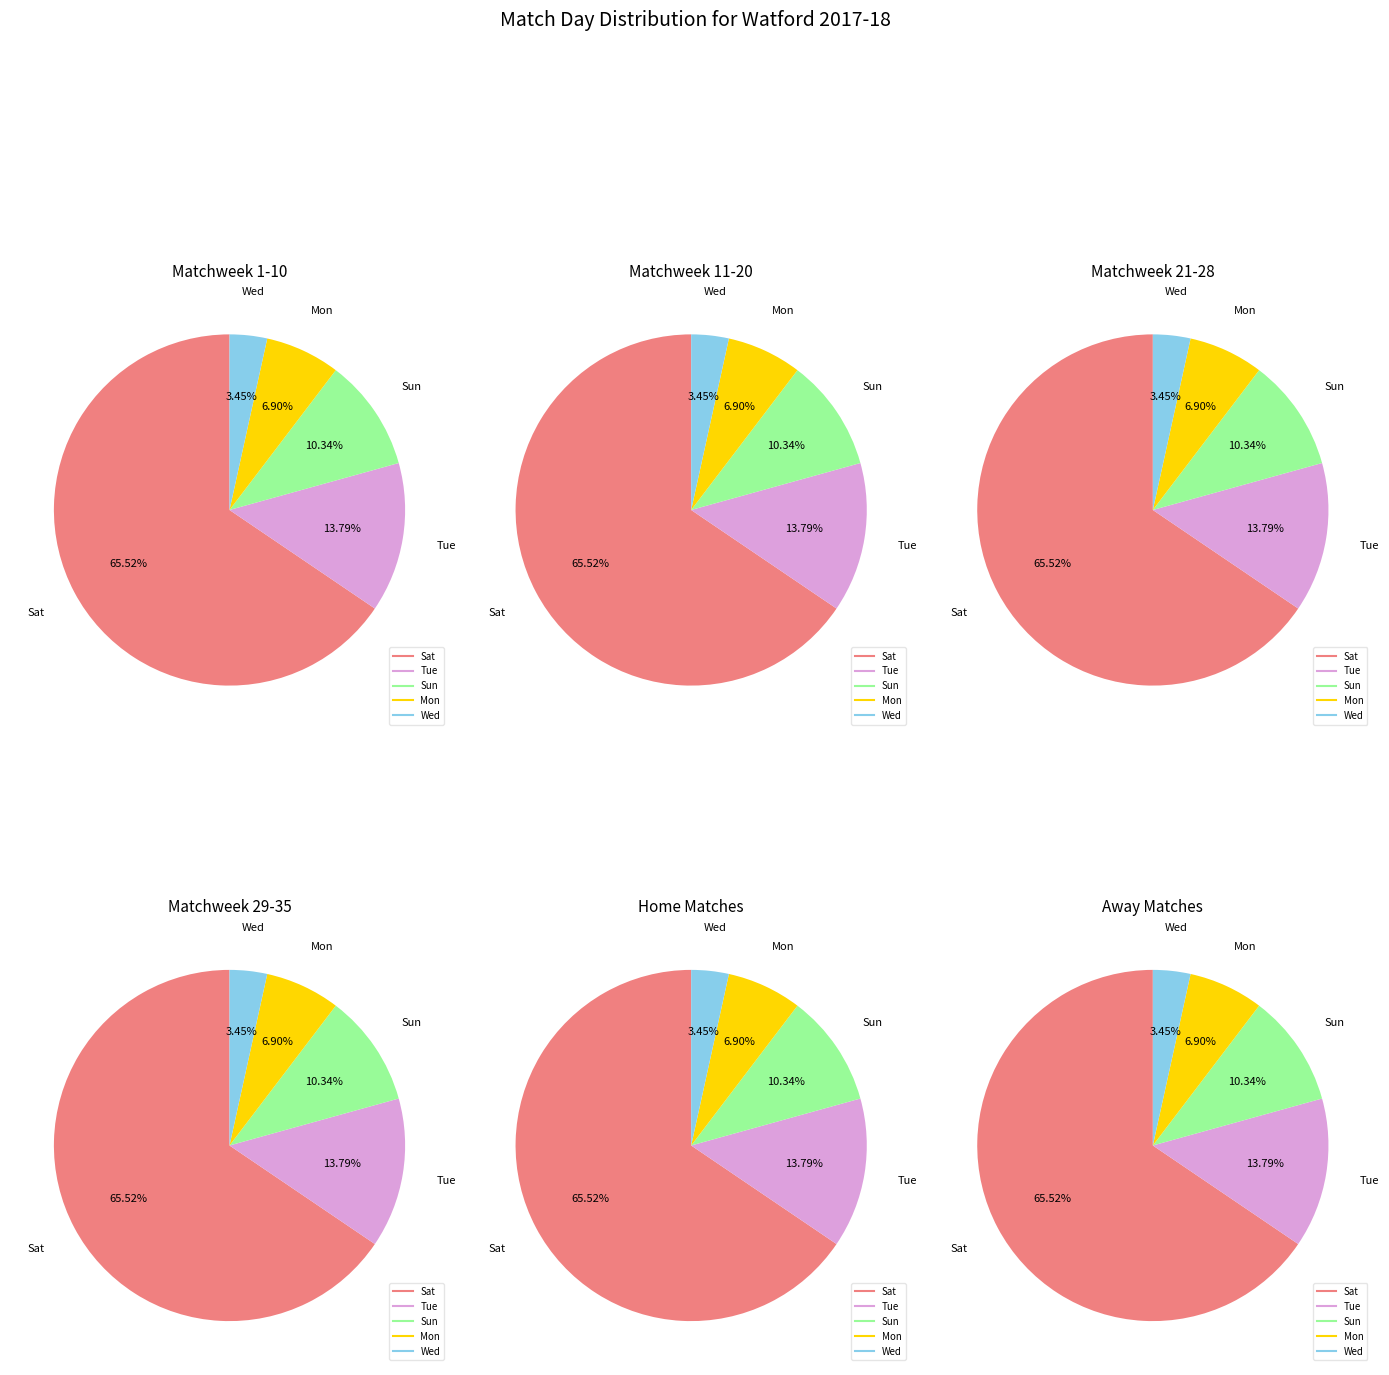

What is the smallest slice in the pie chart?

Wed